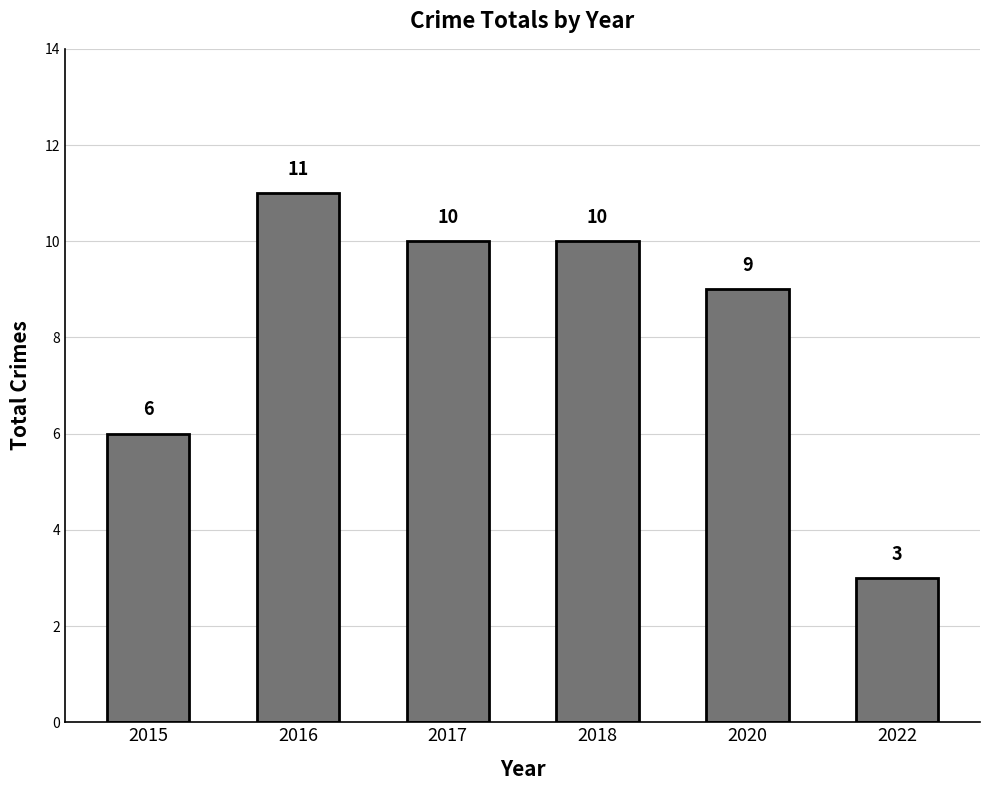

True or false: the data shows 14 at 2020.

False